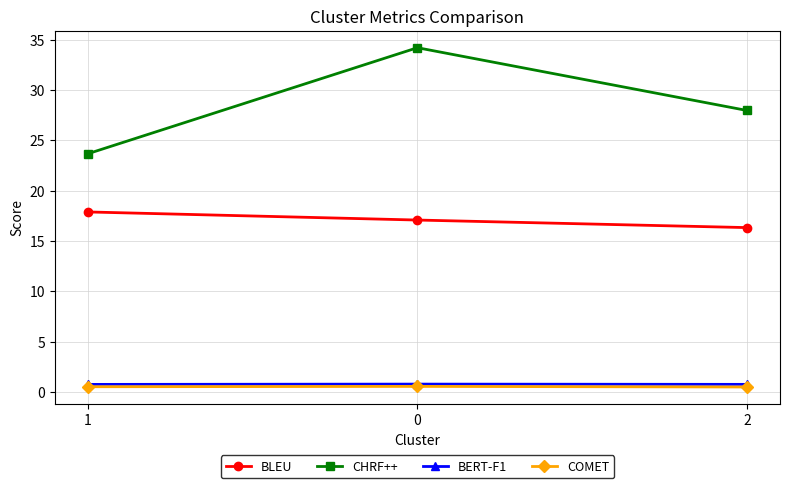

Does the chart have visible grid lines?

Yes